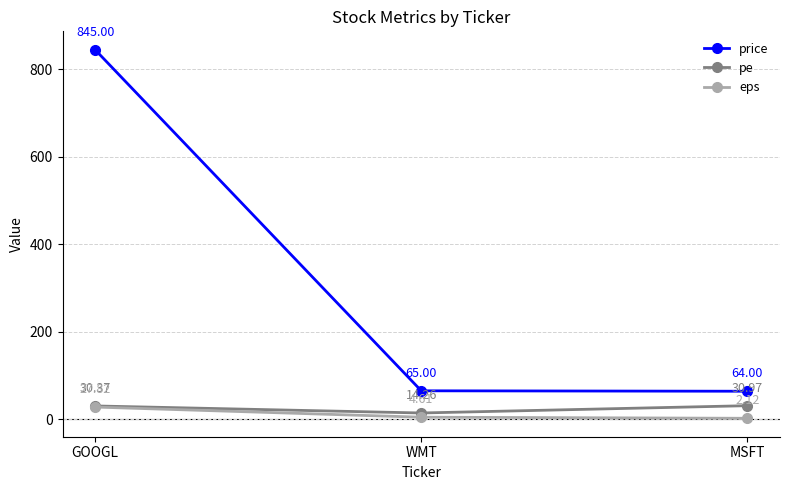

What is the spread (max minus min) of values at WMT?

60.4